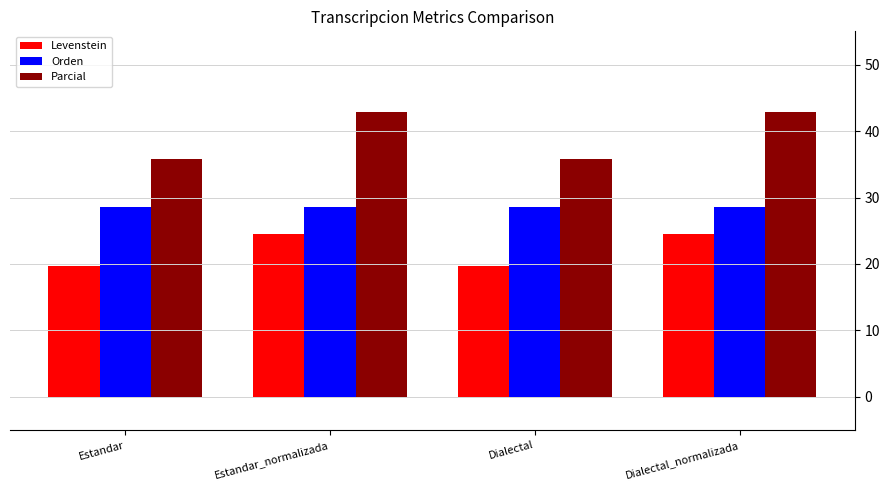

Is the value of Levenstein at Estandar_normalizada greater than the value of Parcial at Dialectal_normalizada?

No